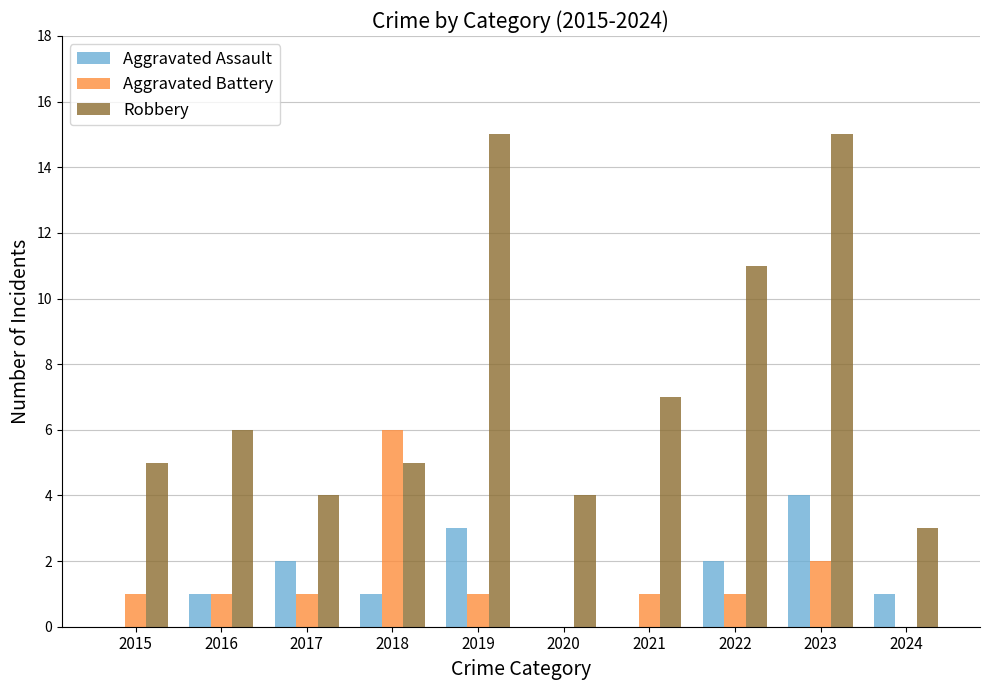

Is the value of Aggravated Assault at 2016 greater than the value of Robbery at 2021?

No